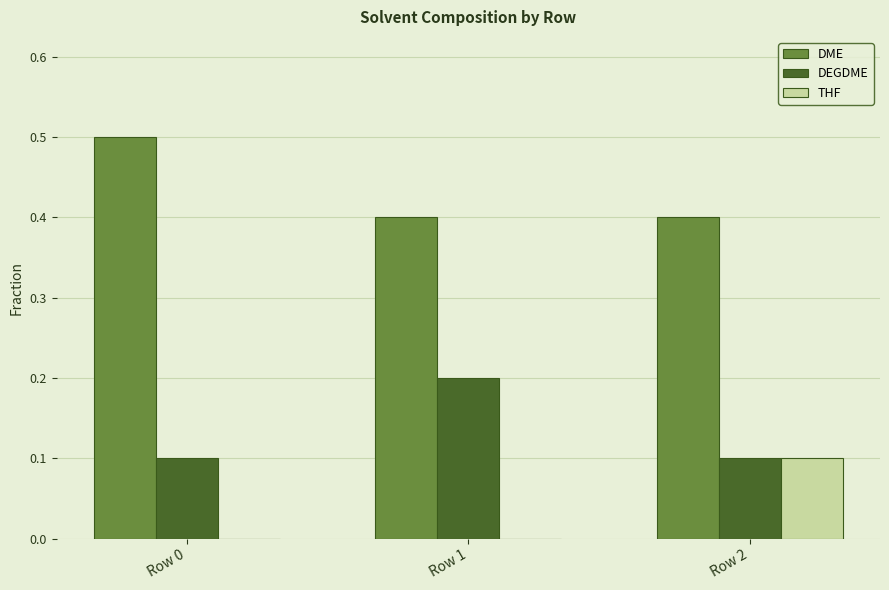

The DEGDME series shows 0.1 at Row 2. True or false?

True